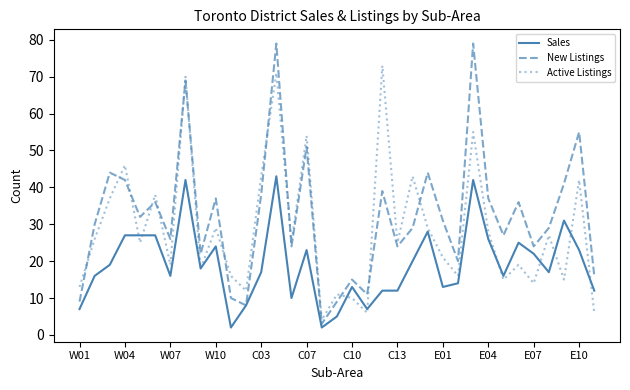

Which series has the widest spread of values?

New Listings